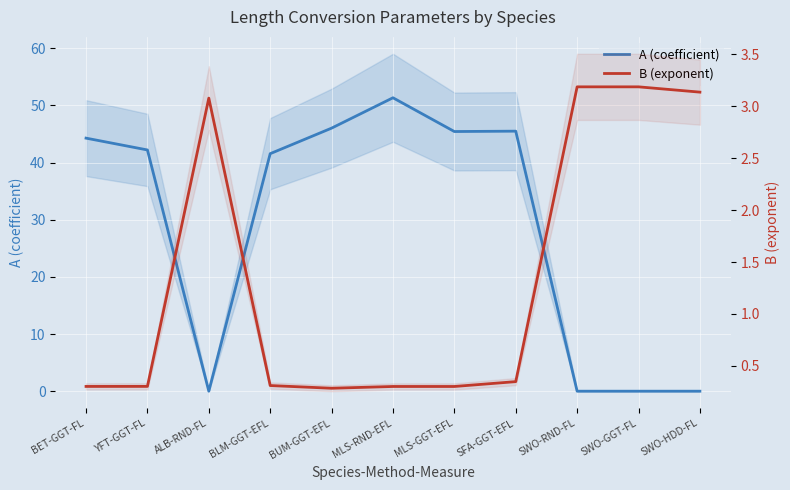

Rank the categories by B (exponent) value from highest to lowest.

SWO-RND-FL, SWO-GGT-FL, SWO-HDD-FL, ALB-RND-FL, SFA-GGT-EFL, BLM-GGT-EFL, YFT-GGT-FL, BET-GGT-FL, MLS-RND-EFL, MLS-GGT-EFL, BUM-GGT-EFL